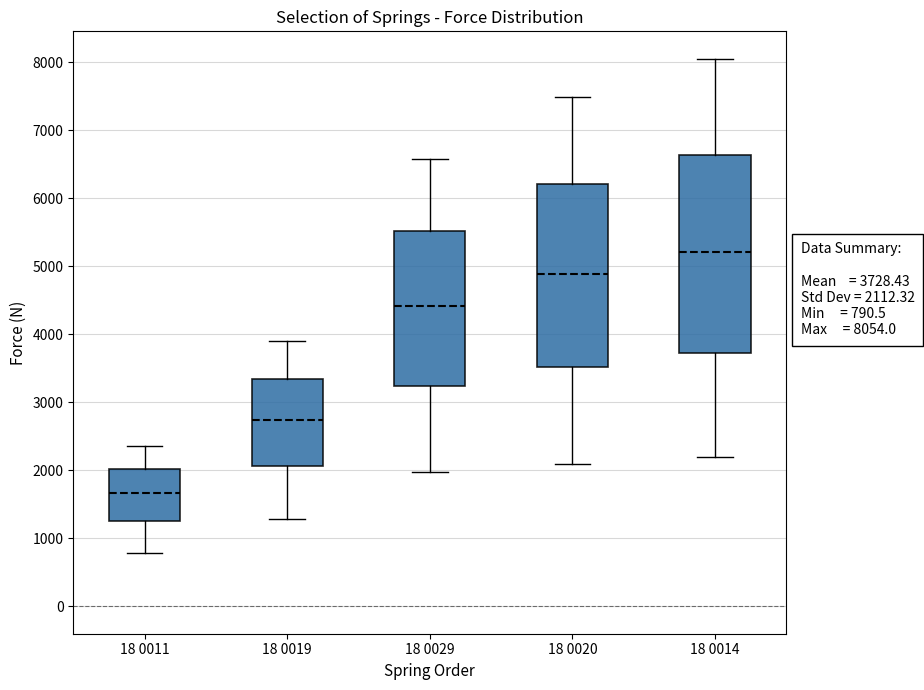

Which box has the lowest median line?

18 0011